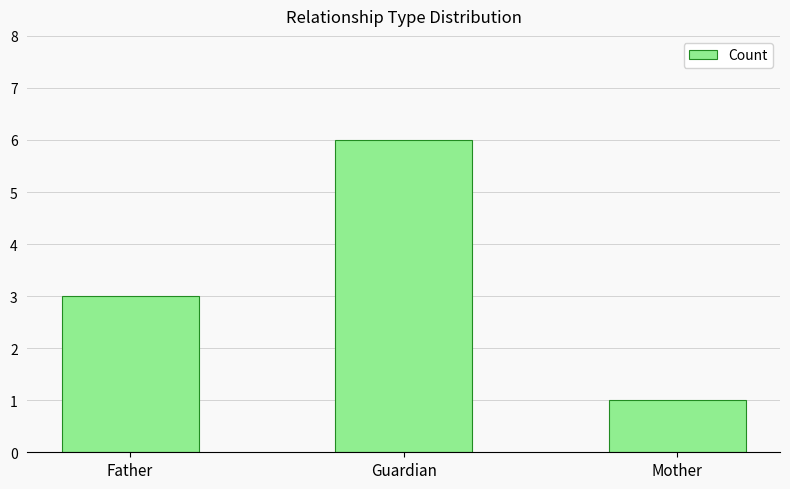

Is it true that the value at Mother is 1?

True